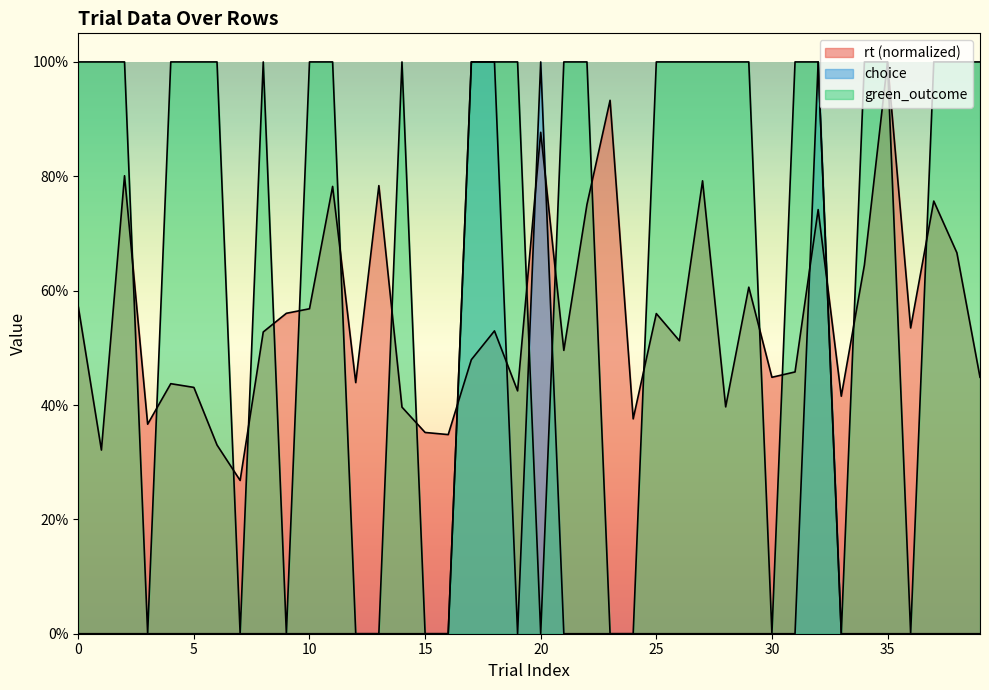

Is it true that rt equals 0.4 at 4?

True